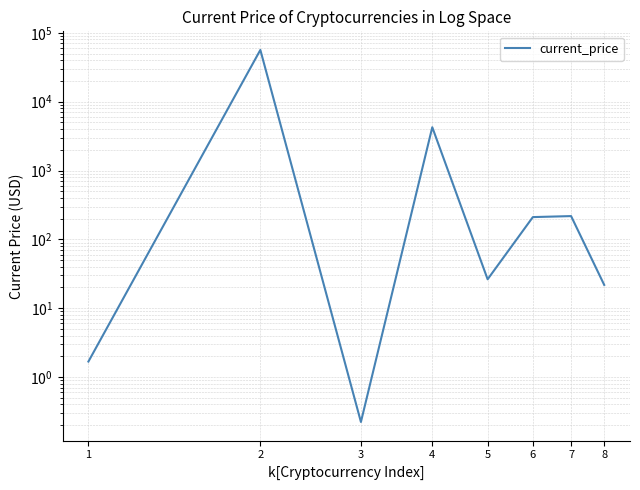

What value does the data have at 1?

1.7